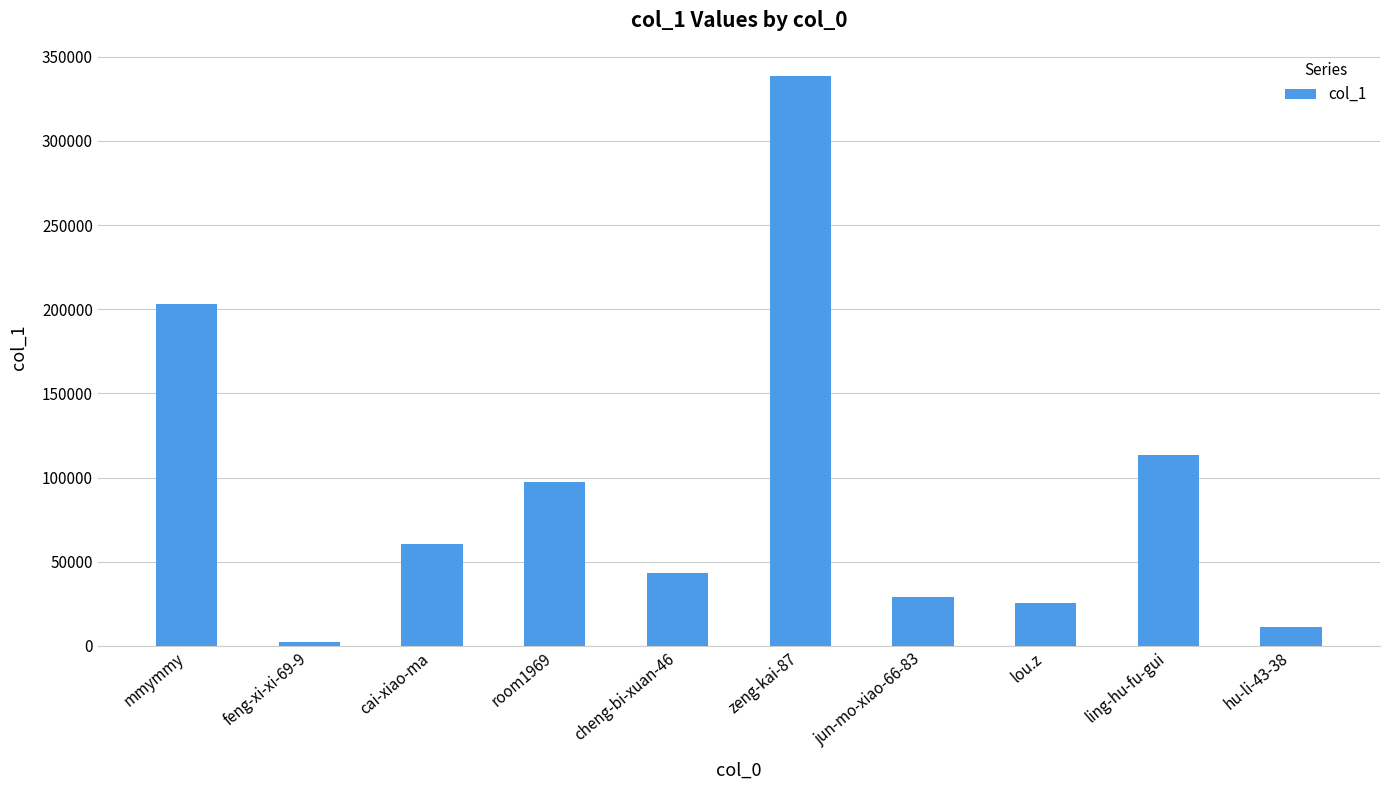

At which label does the data first exceed 60735?

mmymmy